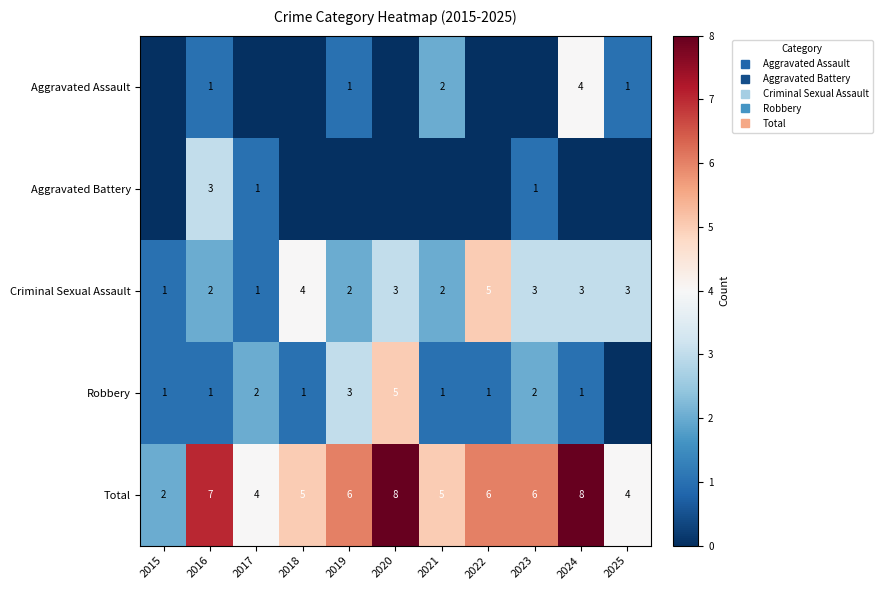

Which series has the largest range (max minus min)?

Total